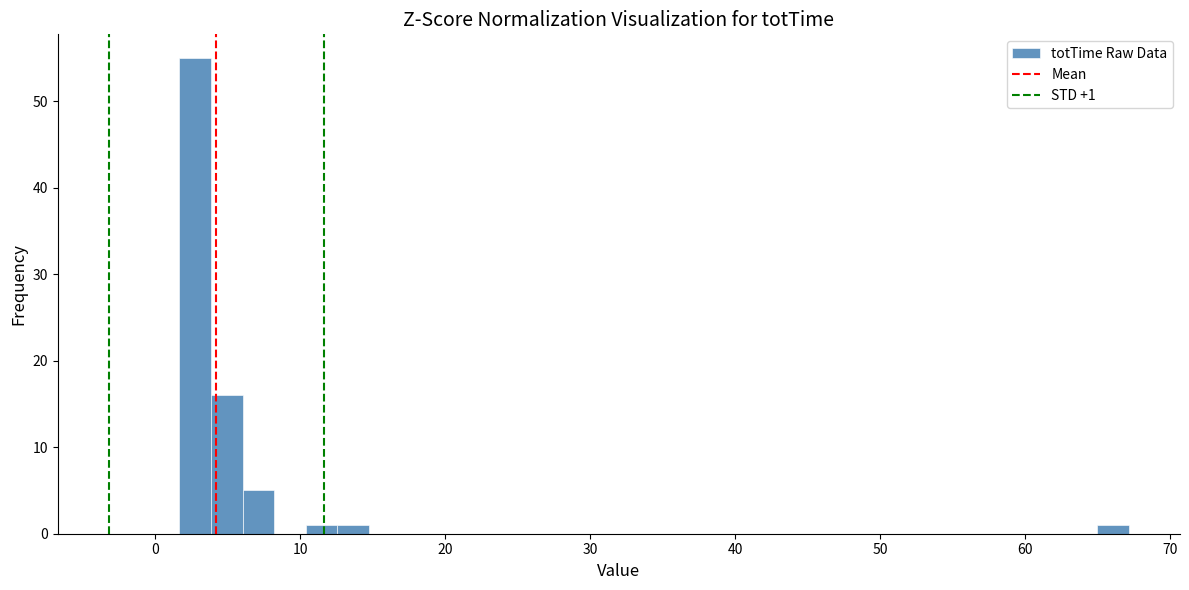

Around what value on the x-axis is the tallest bar? Give the approximate position of its centre, as read against the axis.

3